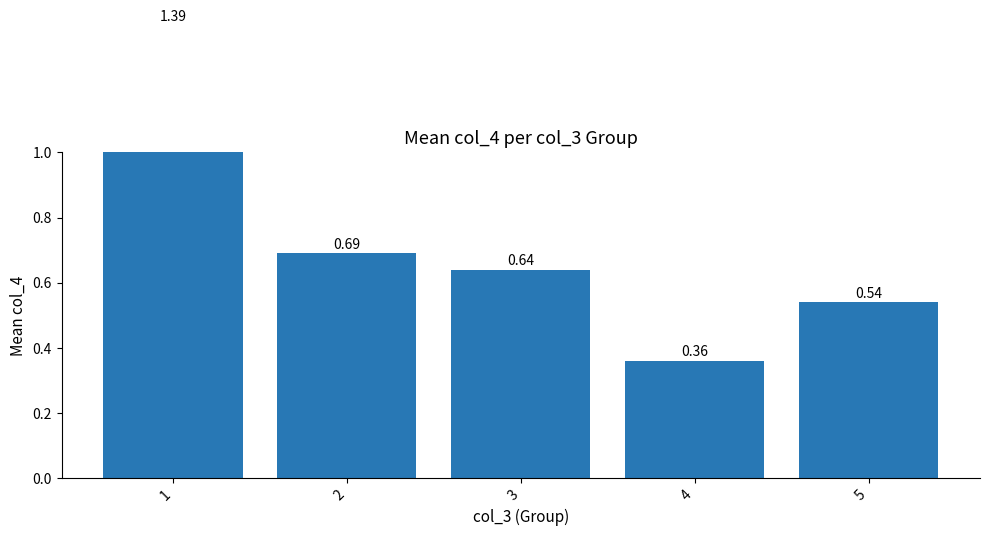

The value at 4 is 0.4. True or false?

True